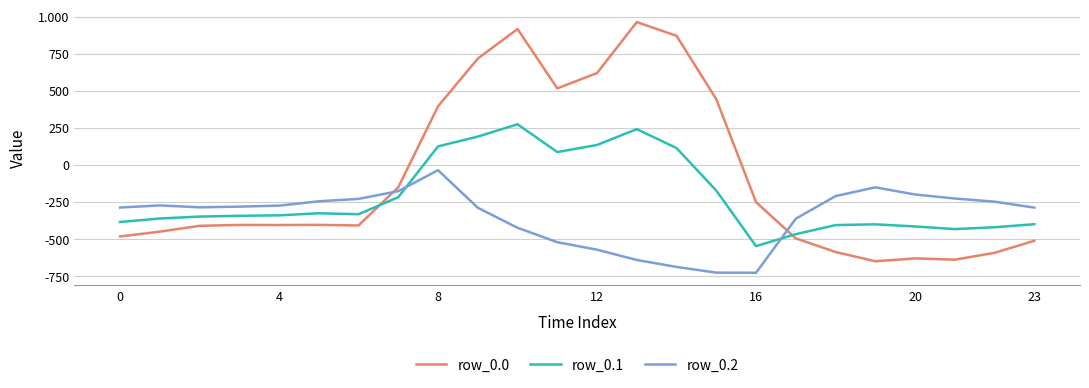

What are all the series names shown in the legend?

row_0.0, row_0.1, row_0.2